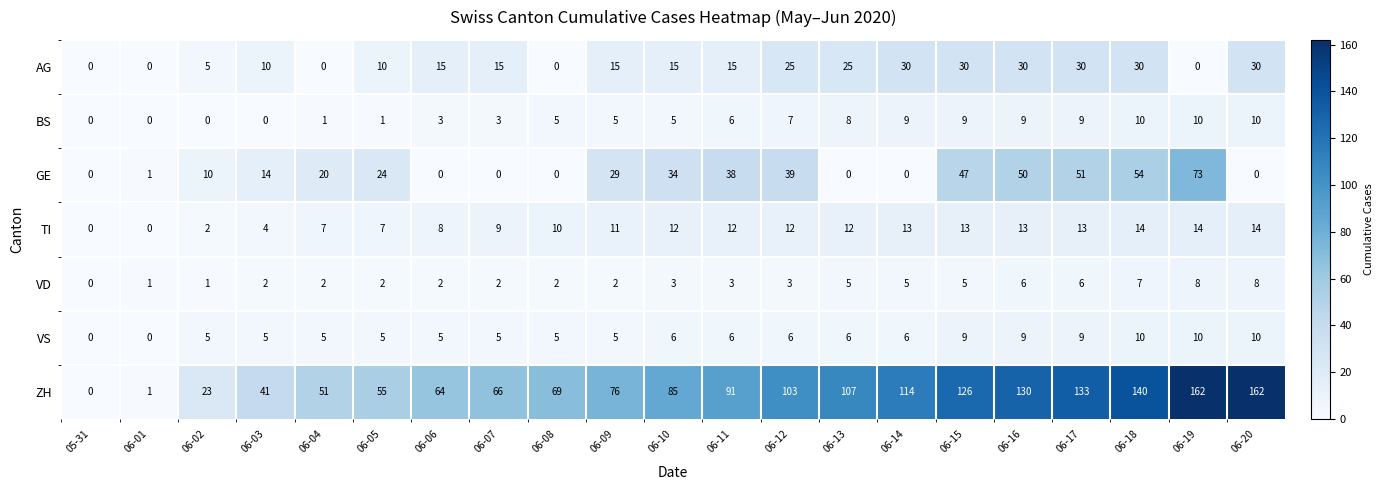

How many data points does each series have?

21